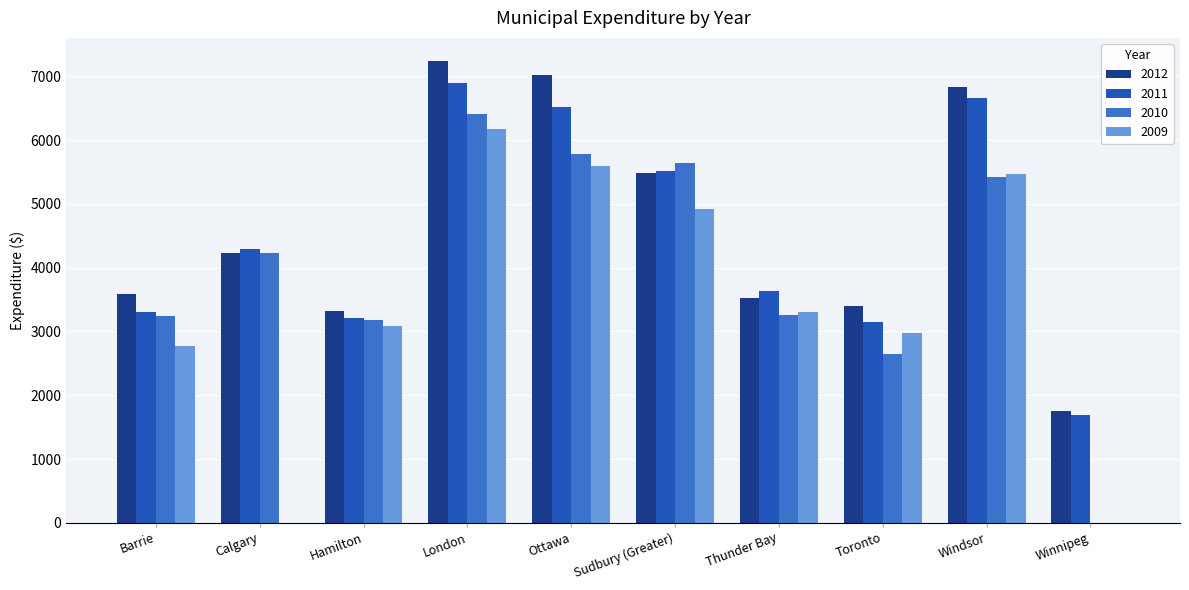

How many distinct data groups are displayed?

4